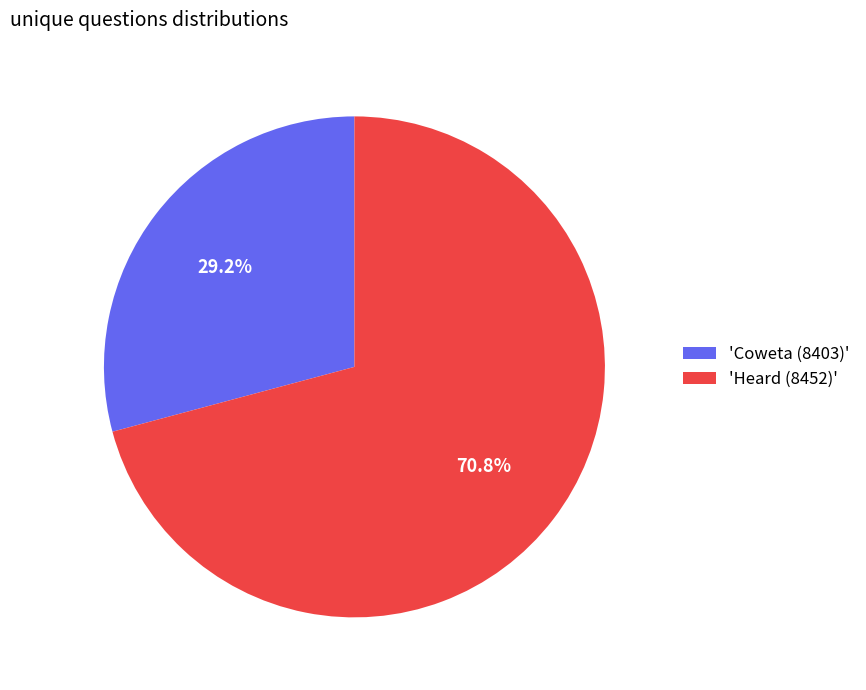

What is the majority slice?

'Heard (8452)'